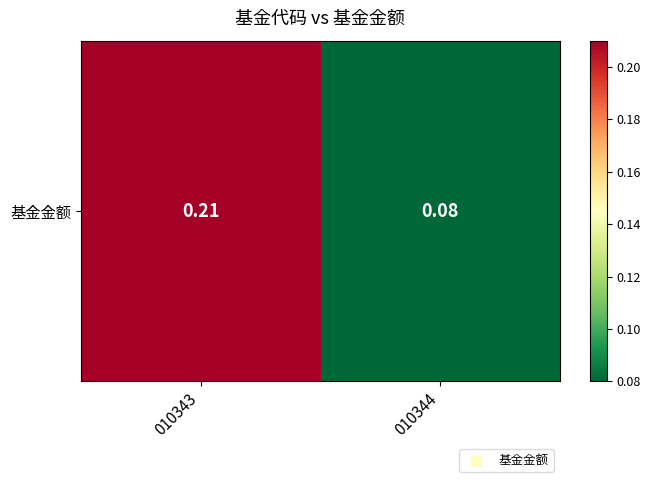

What is the sum of all values?

0.3